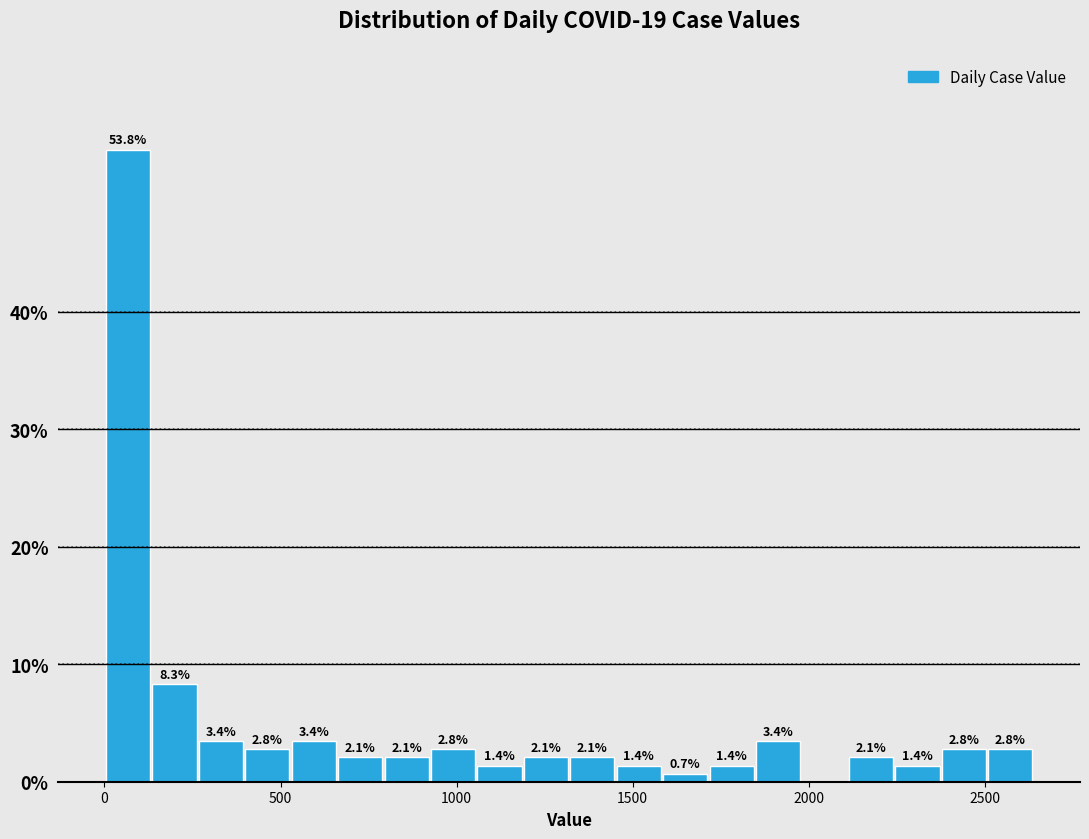

Read against the x-axis, roughly where is the centre of the tallest bar?

50